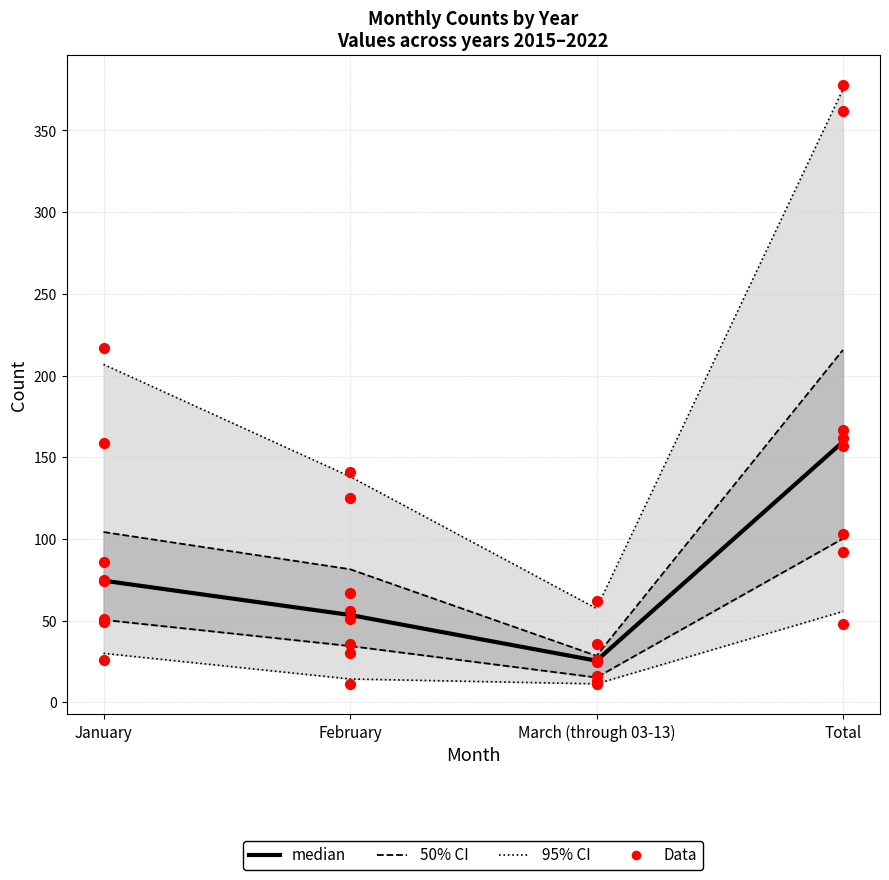

Which series has the widest spread of Y values?

Data